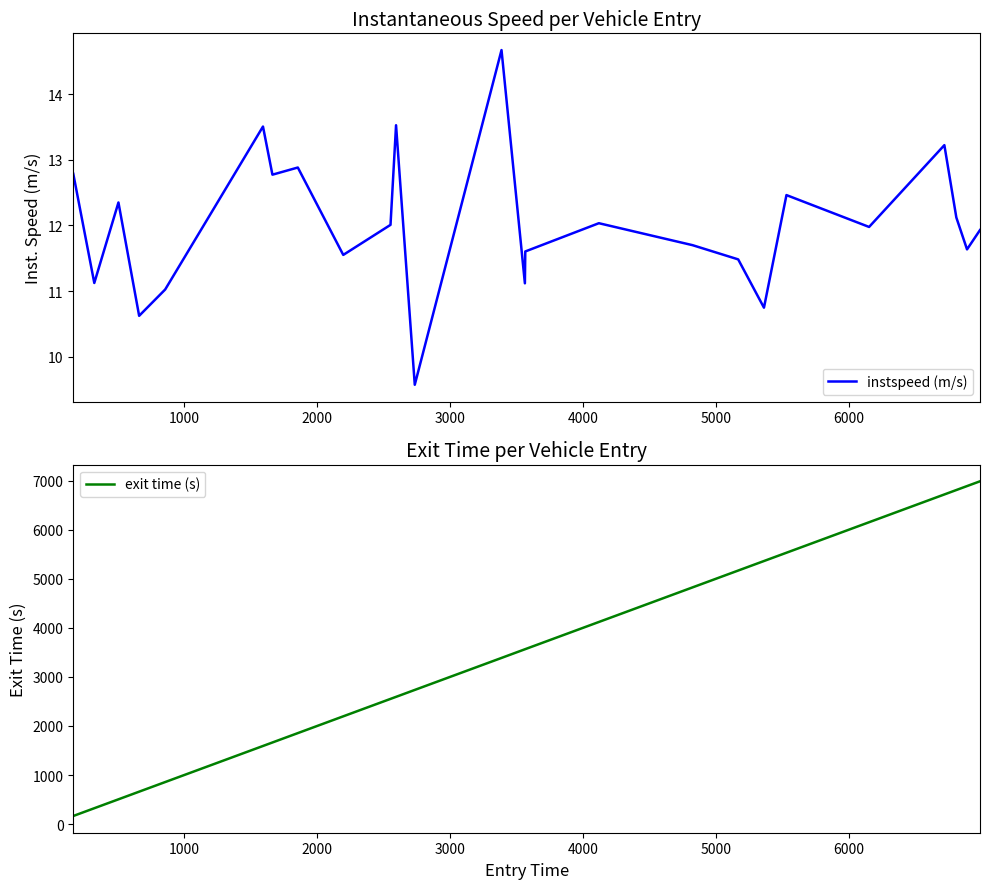

What is the maximum value for instspeed (m/s)?

14.7